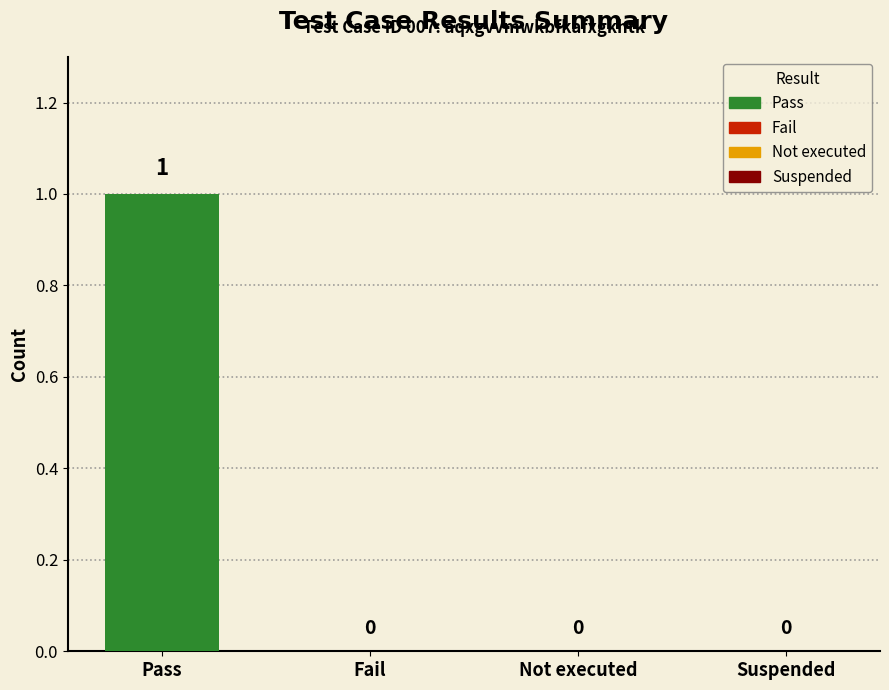

Rank the categories by value from lowest to highest.

Fail, Not executed, Suspended, Pass